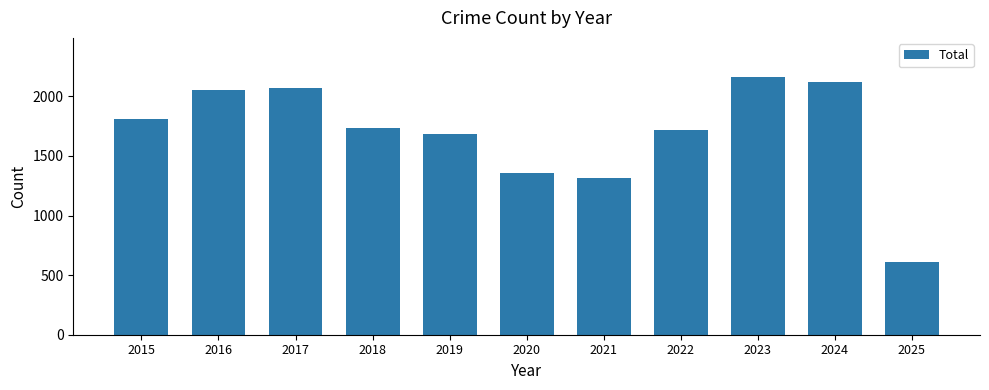

Does the chart contain stacked bars?

No